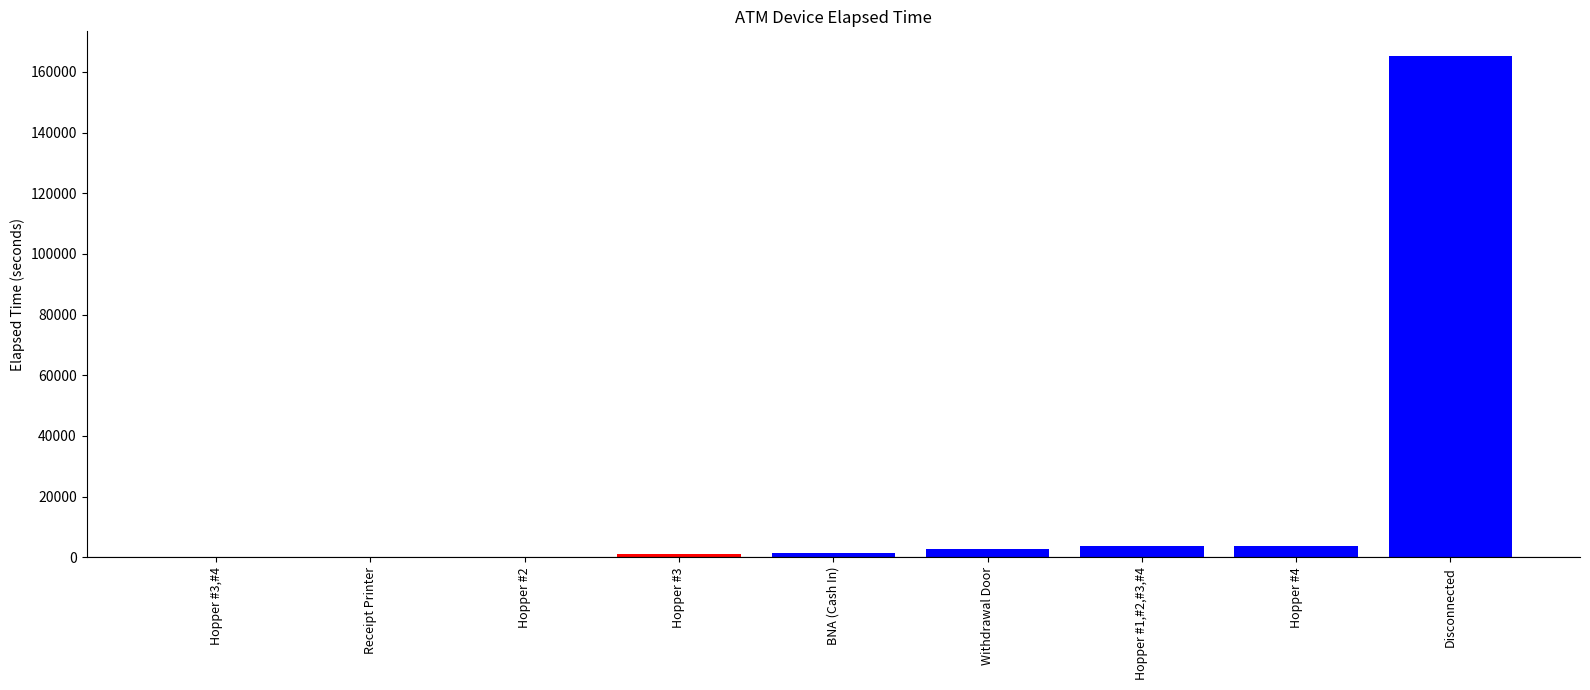

At which category does the chart reach its peak across all series?

Disconnected